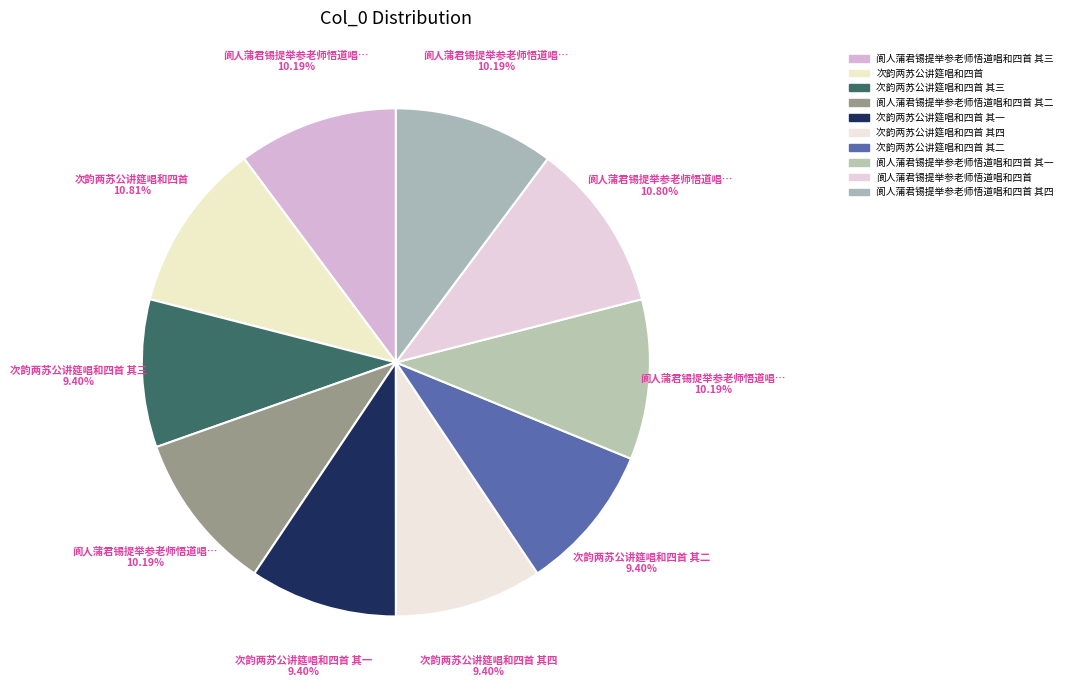

Count the number of slices in the pie.

10